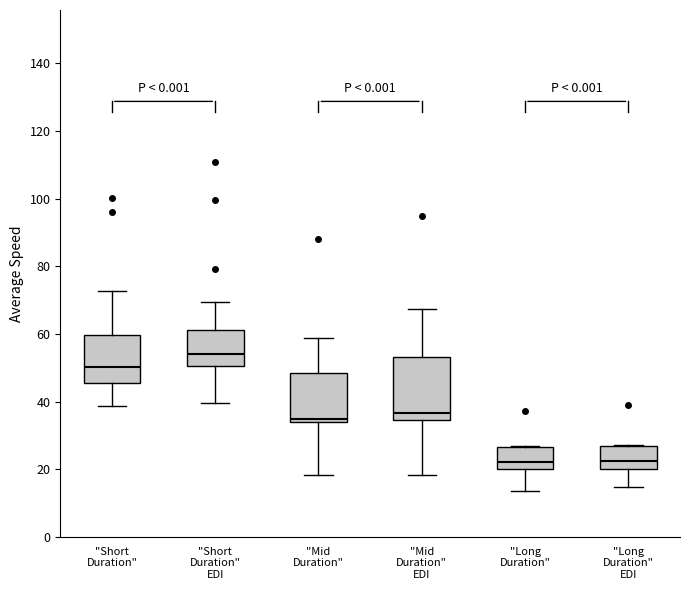

Reading left to right, transcribe this box plot: for each box, give where its median line is, the range the box spans, and where its two whiskers end, as read against the y-axis. The values are not printed on the chart, so give them approximately, as read against the axis.

"Short Duration": median 50, box 46 to 60, whiskers 38 to 72
"Short Duration" EDI: median 54, box 50 to 62, whiskers 40 to 70
"Mid Duration": median 34 (just above the box's lower edge), box 34 to 48, whiskers 18 to 58
"Mid Duration" EDI: median 36, box 34 to 54, whiskers 18 to 68
"Long Duration": median 22, box 20 to 26, whiskers 14 to 26
"Long Duration" EDI: median 22, box 20 to 26, whiskers 14 to 28